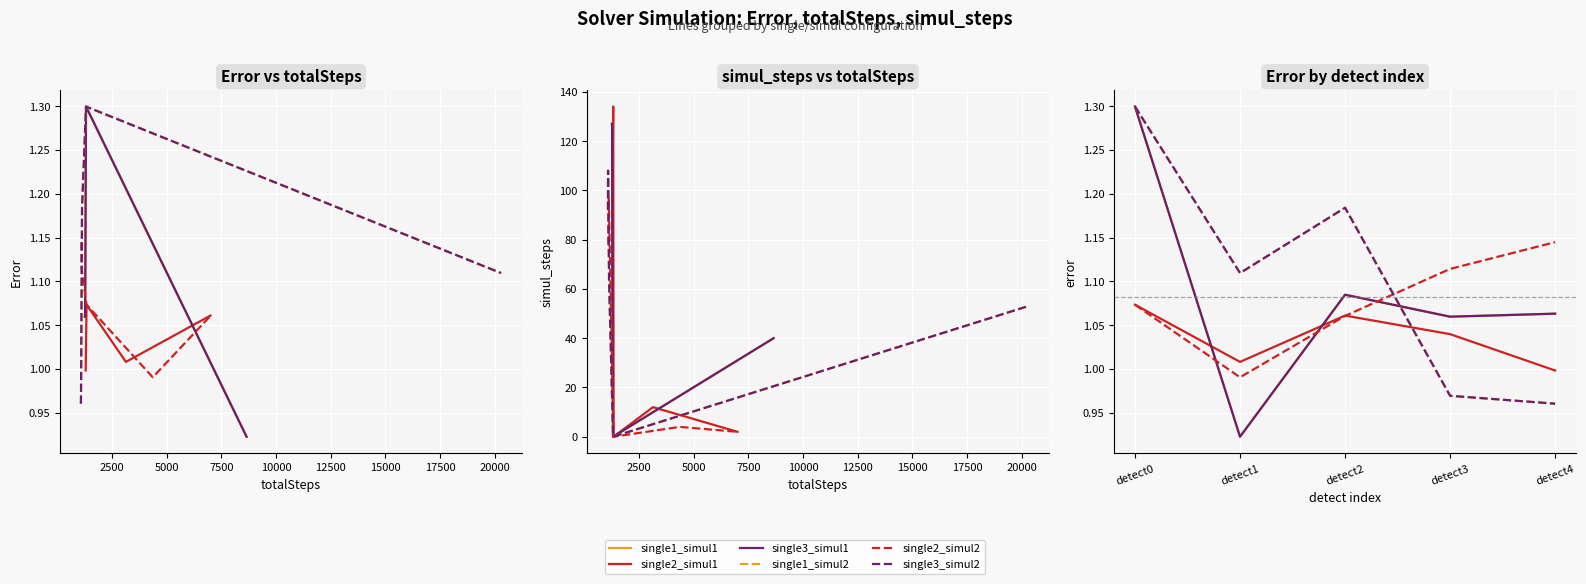

Does the chart display data point markers on the line(s)?

No